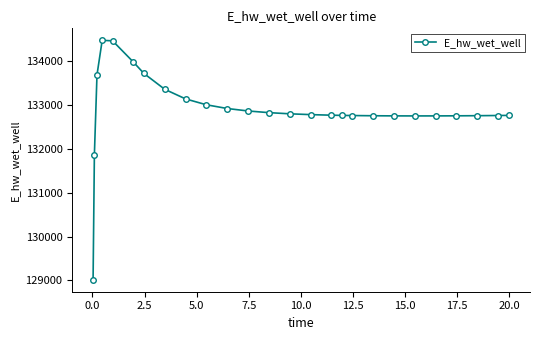

What is the greatest value displayed?

134481.8